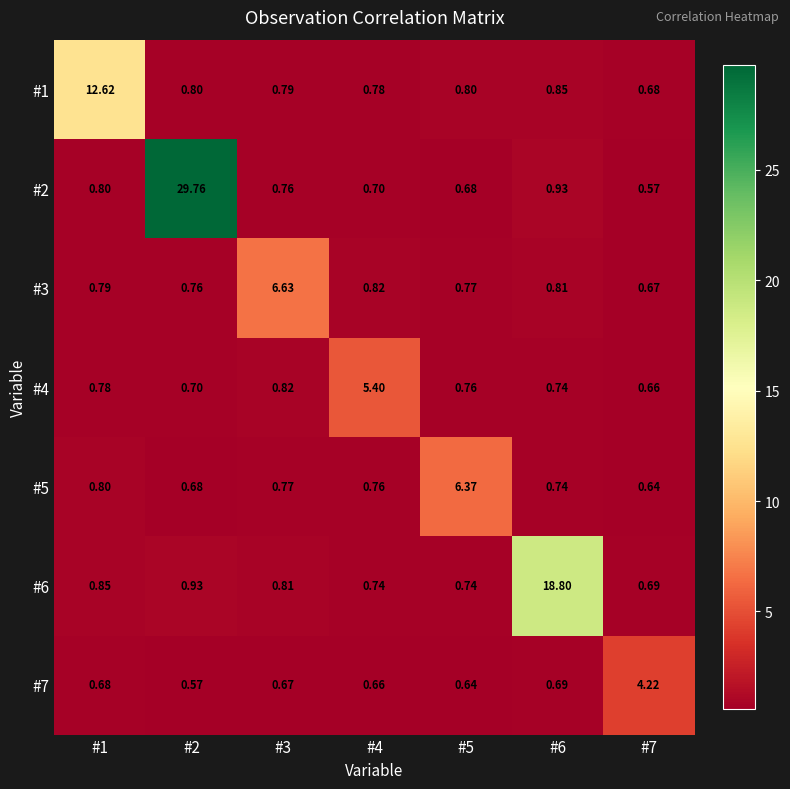

Is the value of #3 at #2 greater than the value of #5 at #7?

Yes